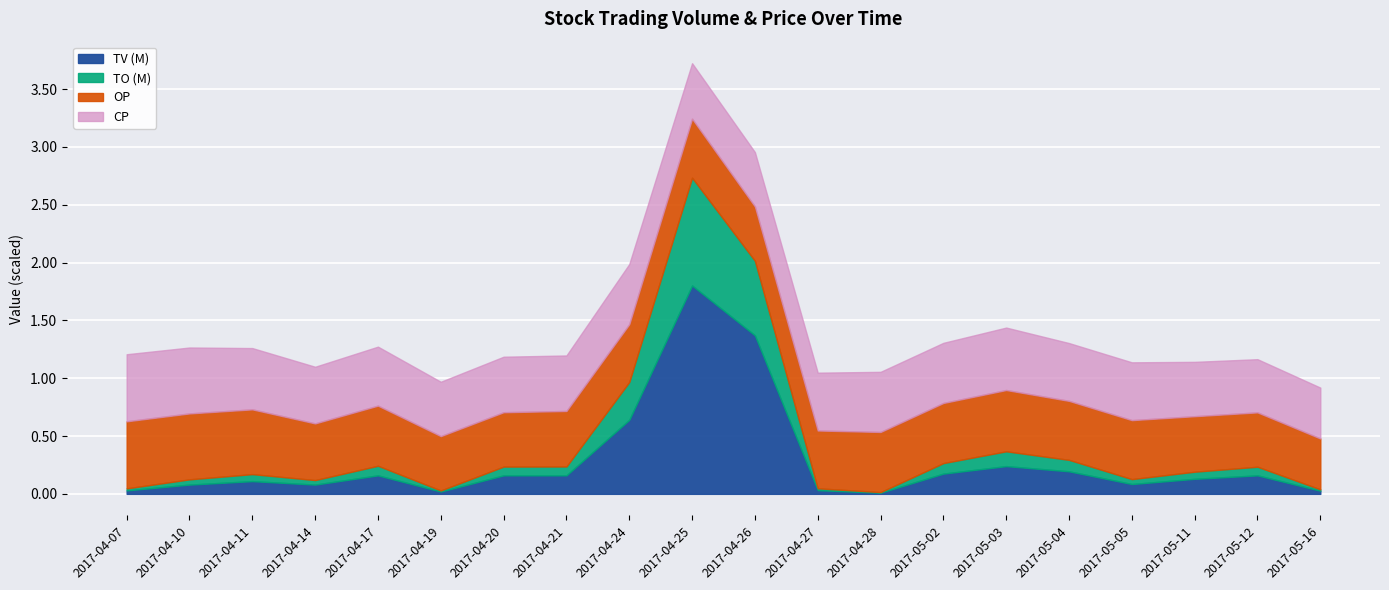

Reading right to left, extract all data points from this chart.

TO: 11880.0	74600.0	61600.0	42550.0	99100.0	128000.0	91000.0	5200.0	16000.0	644370.0	932280.0	327200.0	76800.0	76000.0	9400.0	83000.0	39200.0	60700.0	45600.0	17400.0
TV: 27000.0	160000.0	130000.0	85000.0	195000.0	240000.0	175000.0	10000.0	32000.0	1371000.0	1802000.0	640000.0	160000.0	160000.0	20000.0	160000.0	80000.0	110000.0	80000.0	30000.0
OP: 0.4	0.5	0.5	0.5	0.5	0.5	0.5	0.5	0.5	0.5	0.5	0.5	0.5	0.5	0.5	0.5	0.5	0.6	0.6	0.6
CP: 0.4	0.5	0.5	0.5	0.5	0.5	0.5	0.5	0.5	0.5	0.5	0.5	0.5	0.5	0.5	0.5	0.5	0.5	0.6	0.6